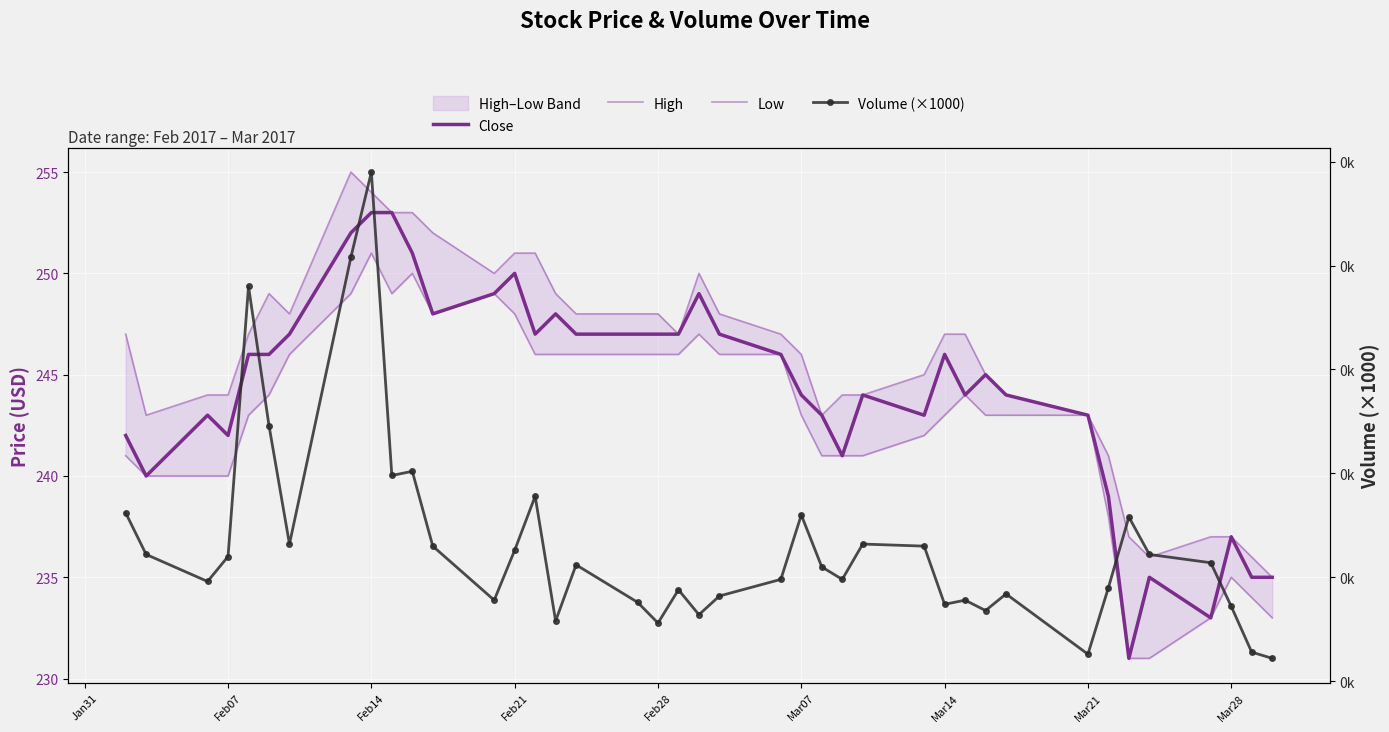

Where is the first local maximum for Close?

Feb14